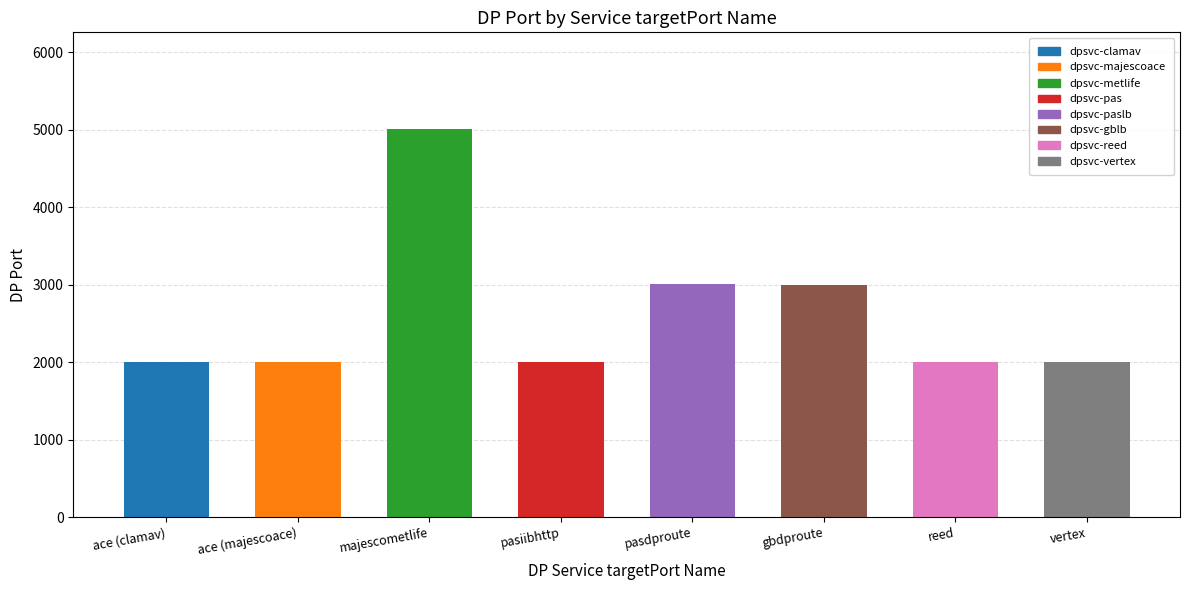

What is the greatest value displayed?

5008